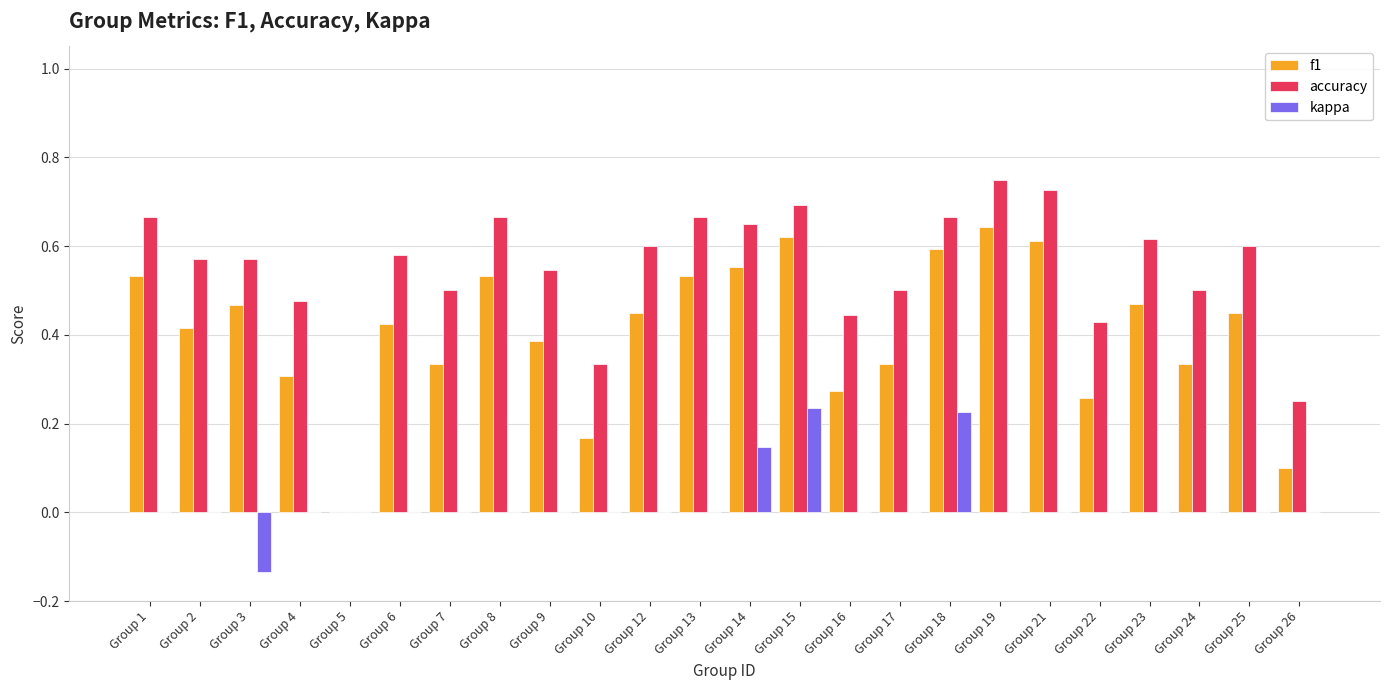

Is the value of f1 at Group 10 greater than the value of kappa at Group 25?

Yes